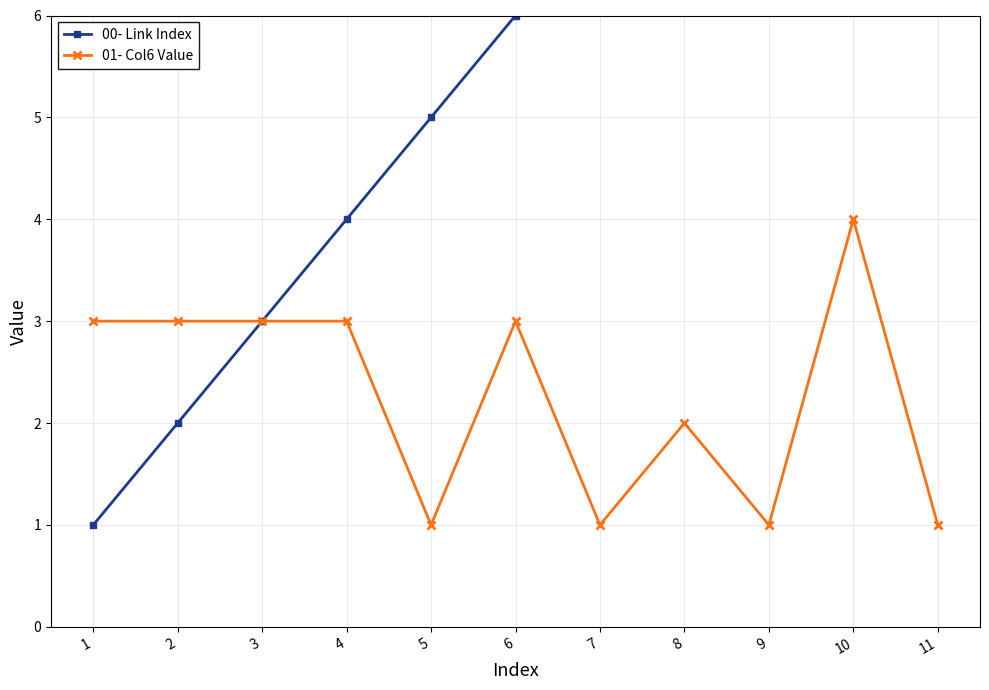

How many data points in 00- Link Index are above 6?

5